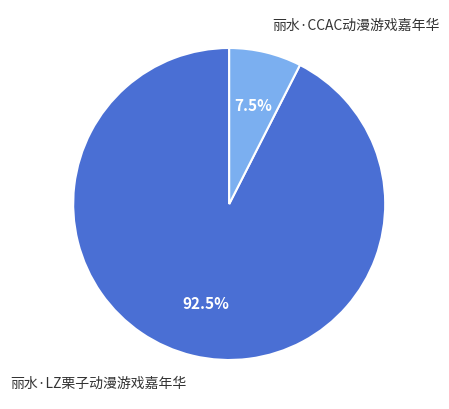

Combined, do 丽水·CCAC动漫游戏嘉年华 and 丽水·LZ栗子动漫游戏嘉年华 account for over 50%?

Yes